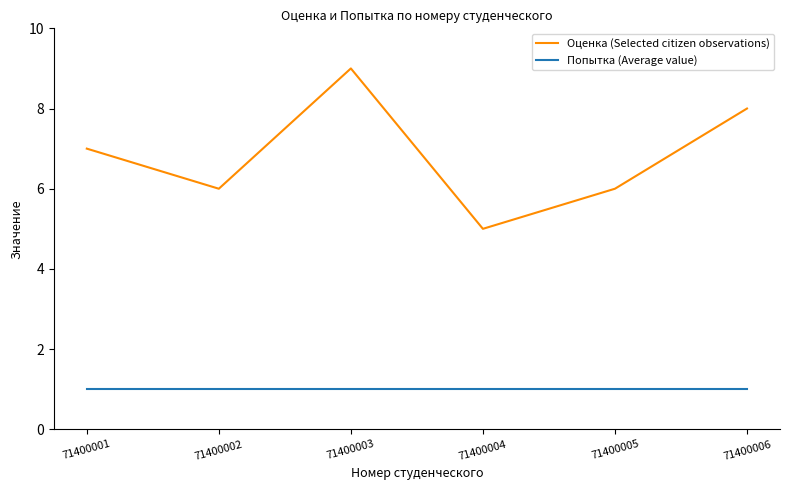

At 71400001, list the series in order from largest to smallest.

Оценка (Selected citizen observations), Попытка (Average value)